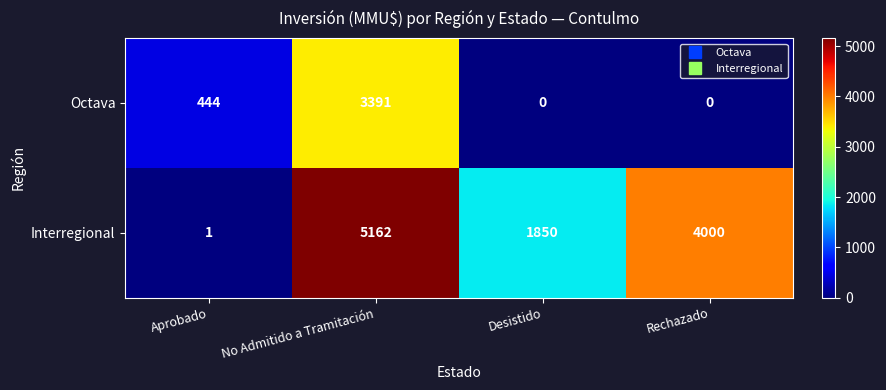

Rank the series by their maximum value, from highest to lowest.

Interregional, Octava